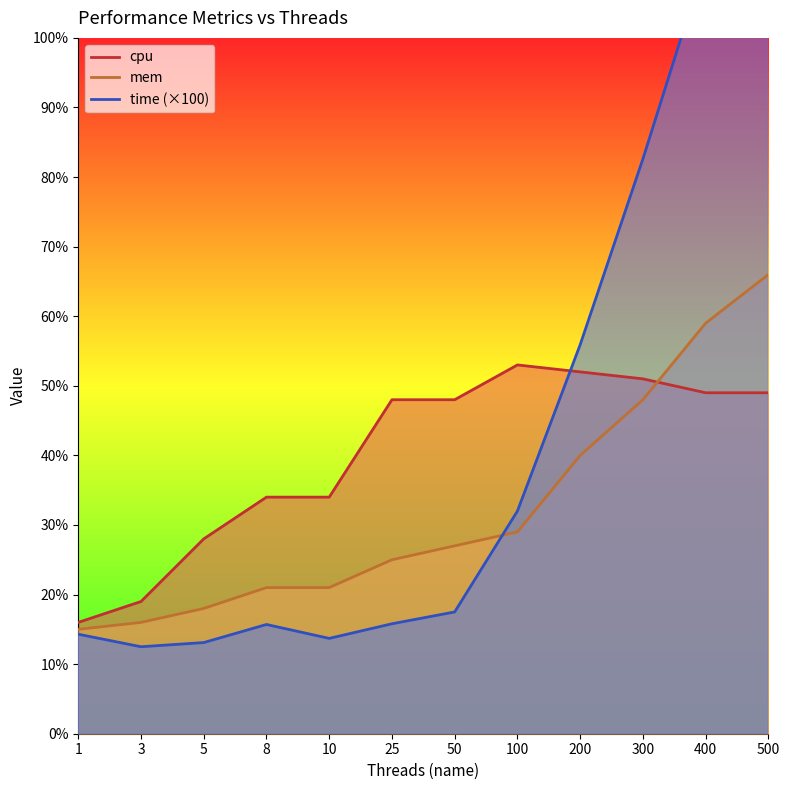

In cpu, how many points are higher than both neighbors (excluding endpoints)?

1